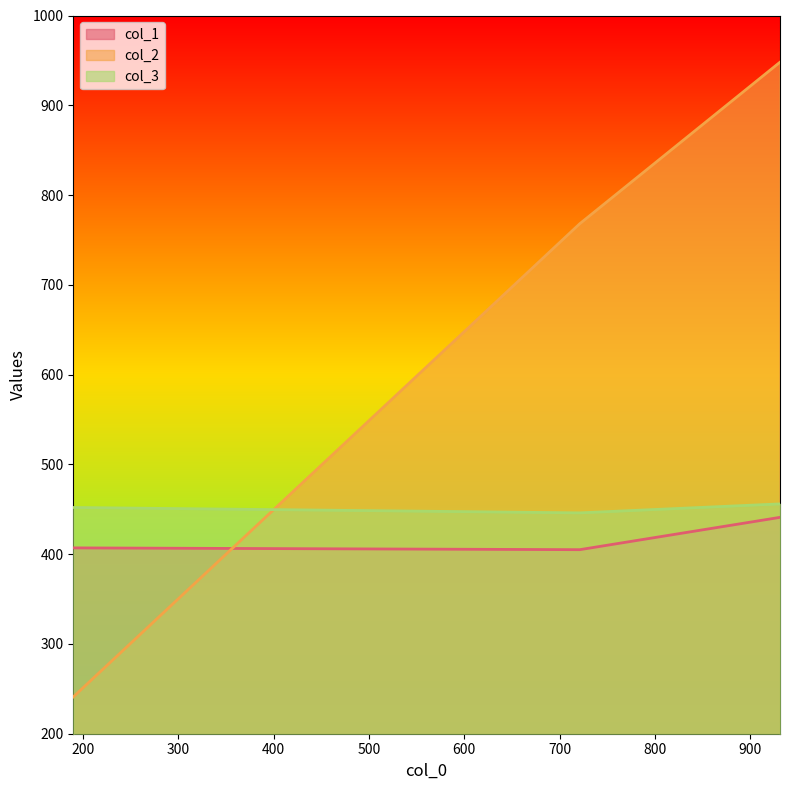

What is the difference between the maximum and minimum values in the col_2 series?

707